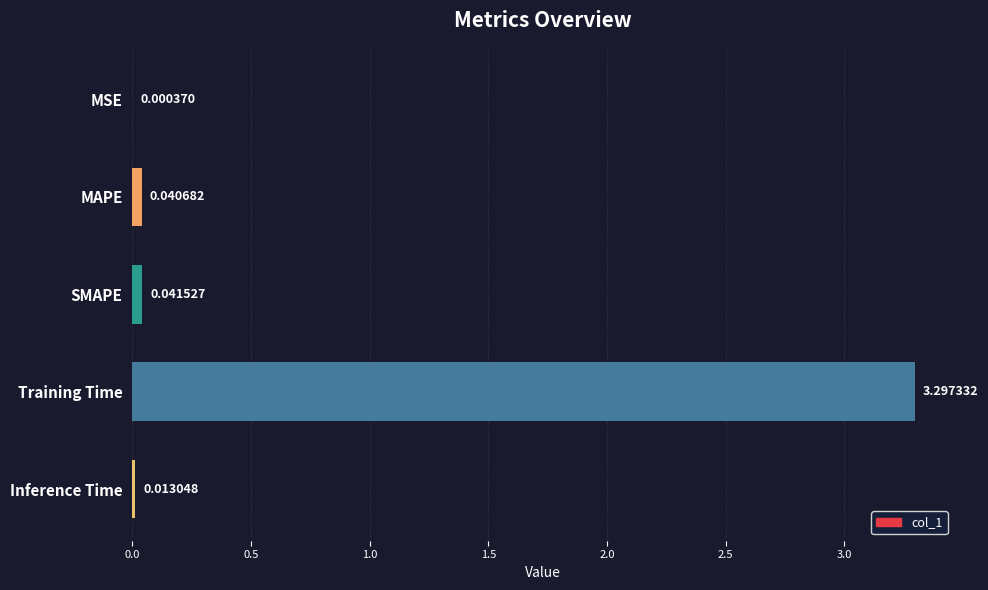

Which category has the highest value across all series?

Training Time